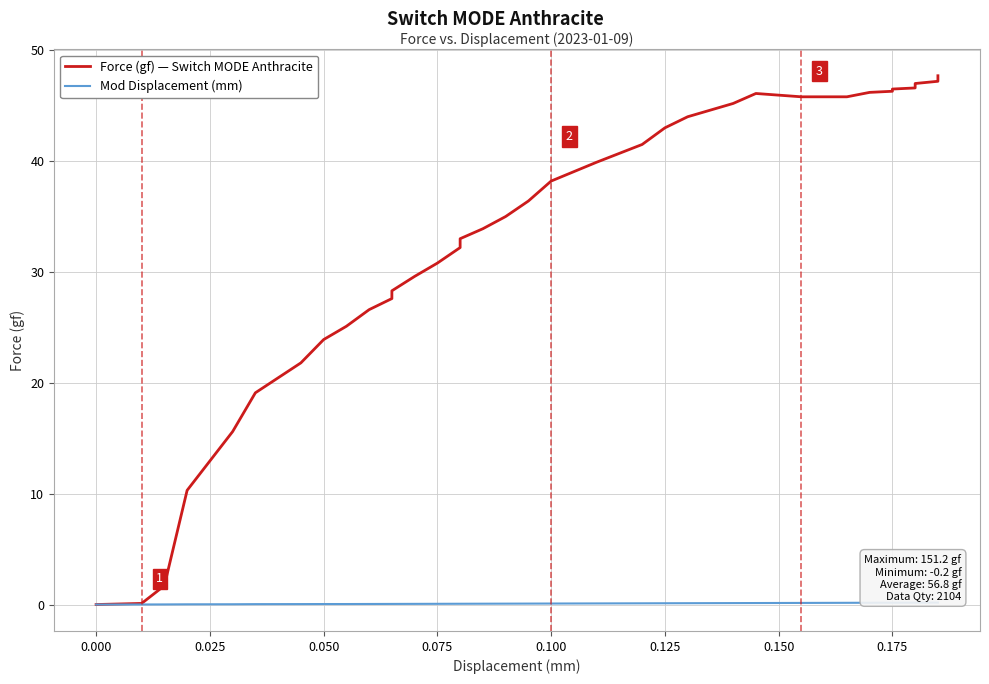

How many distinct data groups are displayed?

2